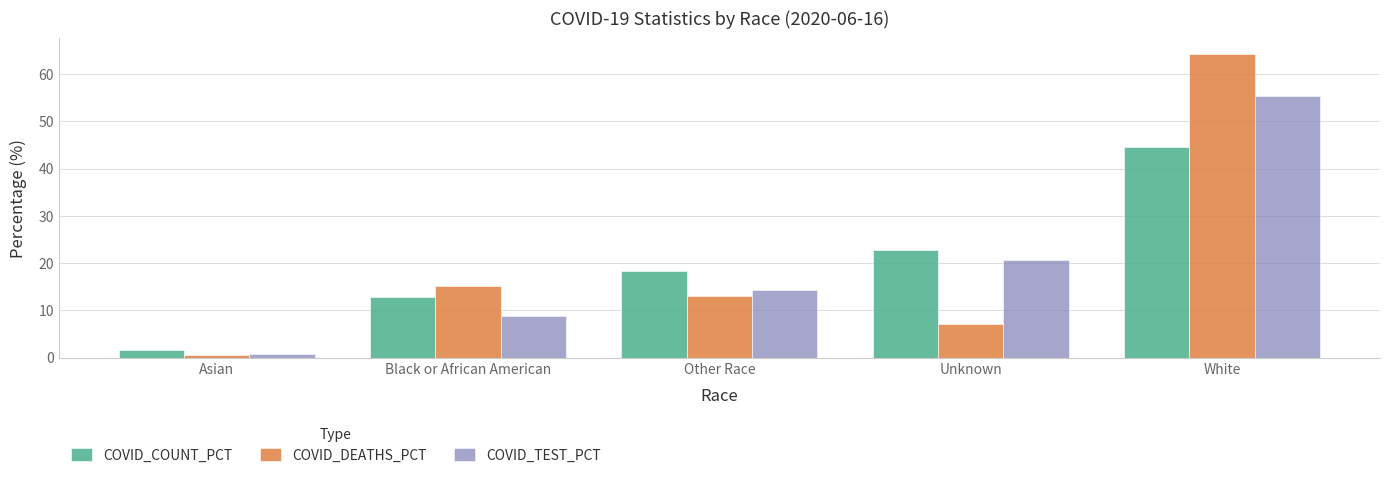

Reading left to right, transcribe all the data shown in this chart.

COVID_COUNT_PCT: Asian=1.6	Black or African American=12.8	Other Race=18.3	Unknown=22.8	White=44.5
COVID_DEATHS_PCT: Asian=0.4	Black or African American=15.1	Other Race=13.0	Unknown=7.1	White=64.4
COVID_TEST_PCT: Asian=0.8	Black or African American=8.8	Other Race=14.4	Unknown=20.6	White=55.4